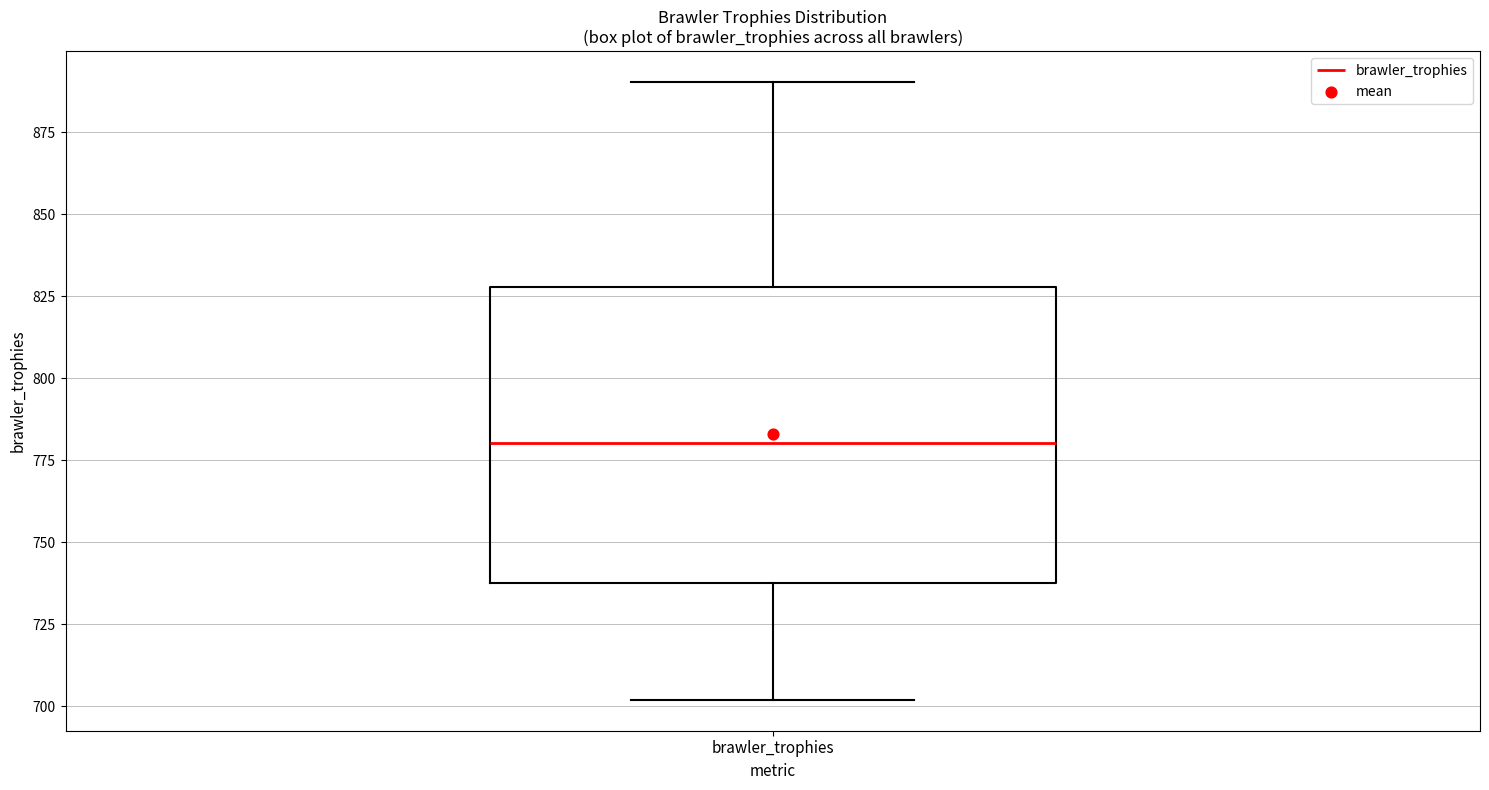

Read this box plot against the y-axis: the position of the median line, the range covered by the box, and the ends of both whiskers. The values are not printed on the chart, so give them approximately, as read against the axis.

median 780, box 740 to 830, whiskers 700 to 890